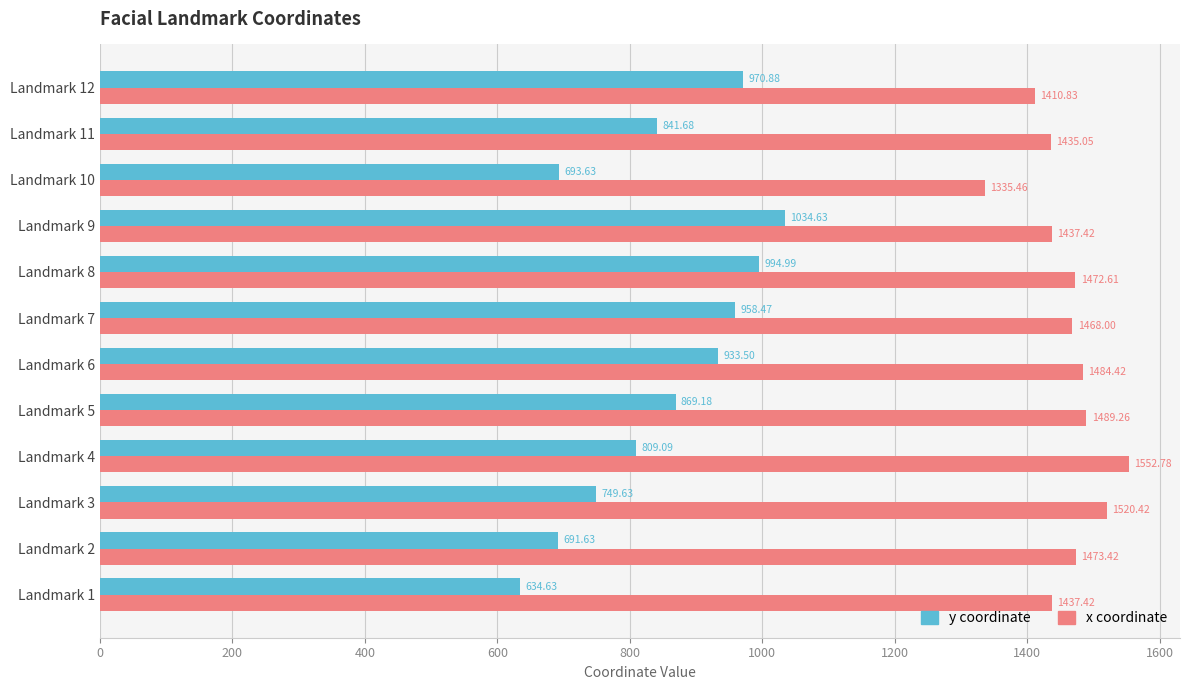

What is the greatest value displayed?

1552.8